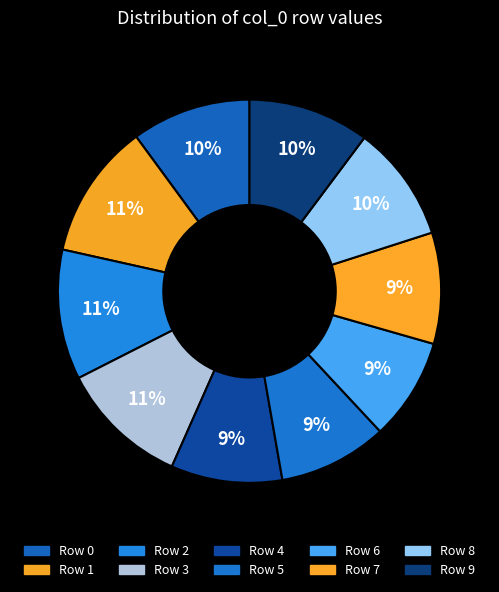

How many slices are in this pie chart?

10